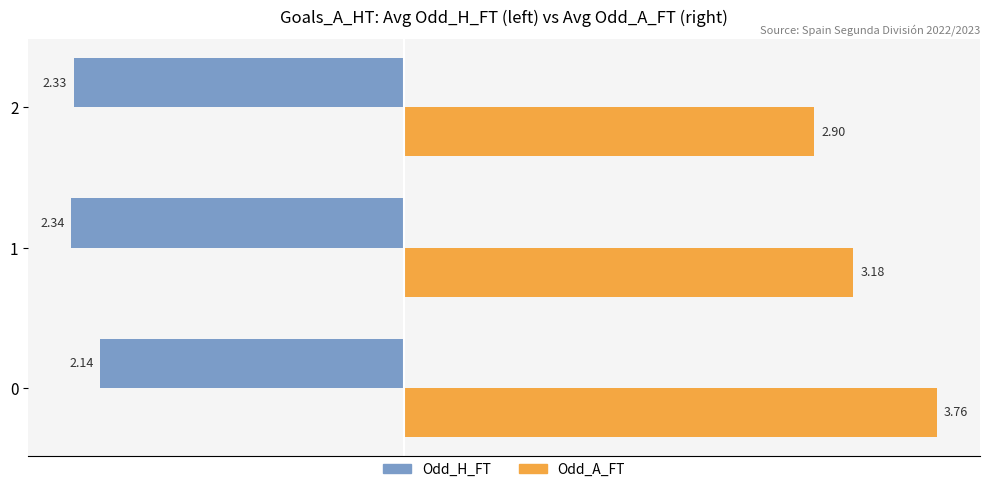

Rank the series by their average value, from highest to lowest.

Odd_A_FT, Odd_H_FT